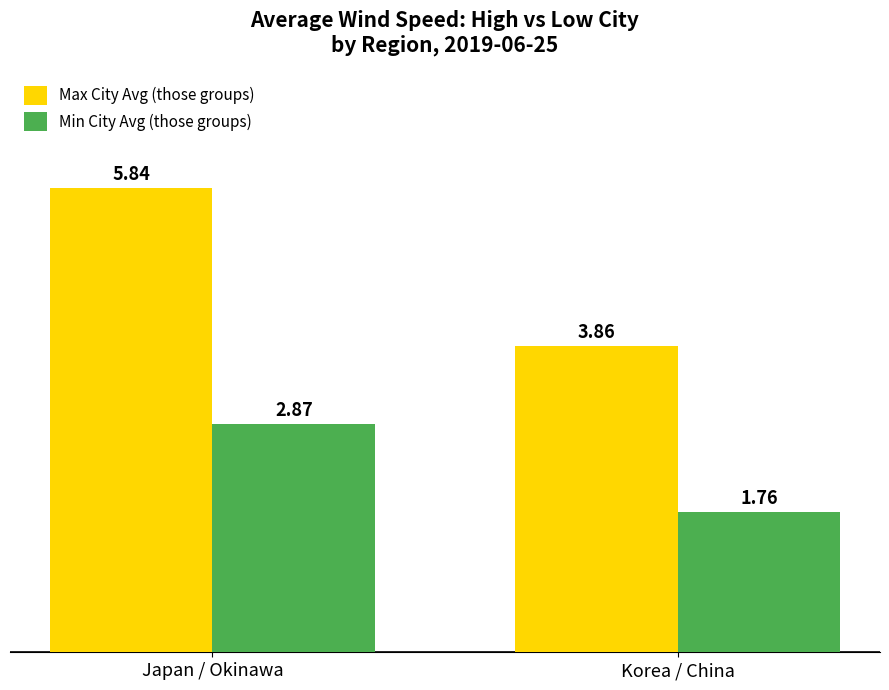

Are the bars horizontal?

No